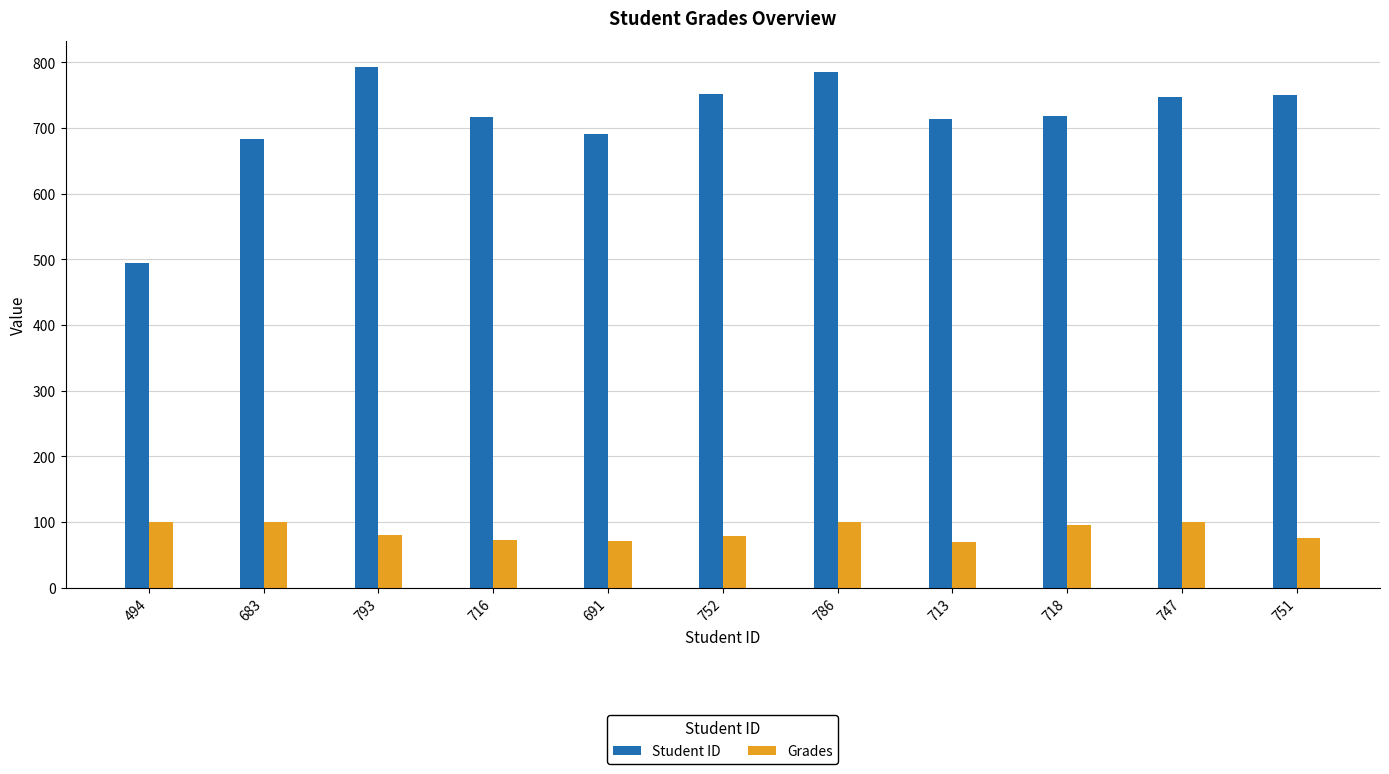

What position from the right is 793?

9